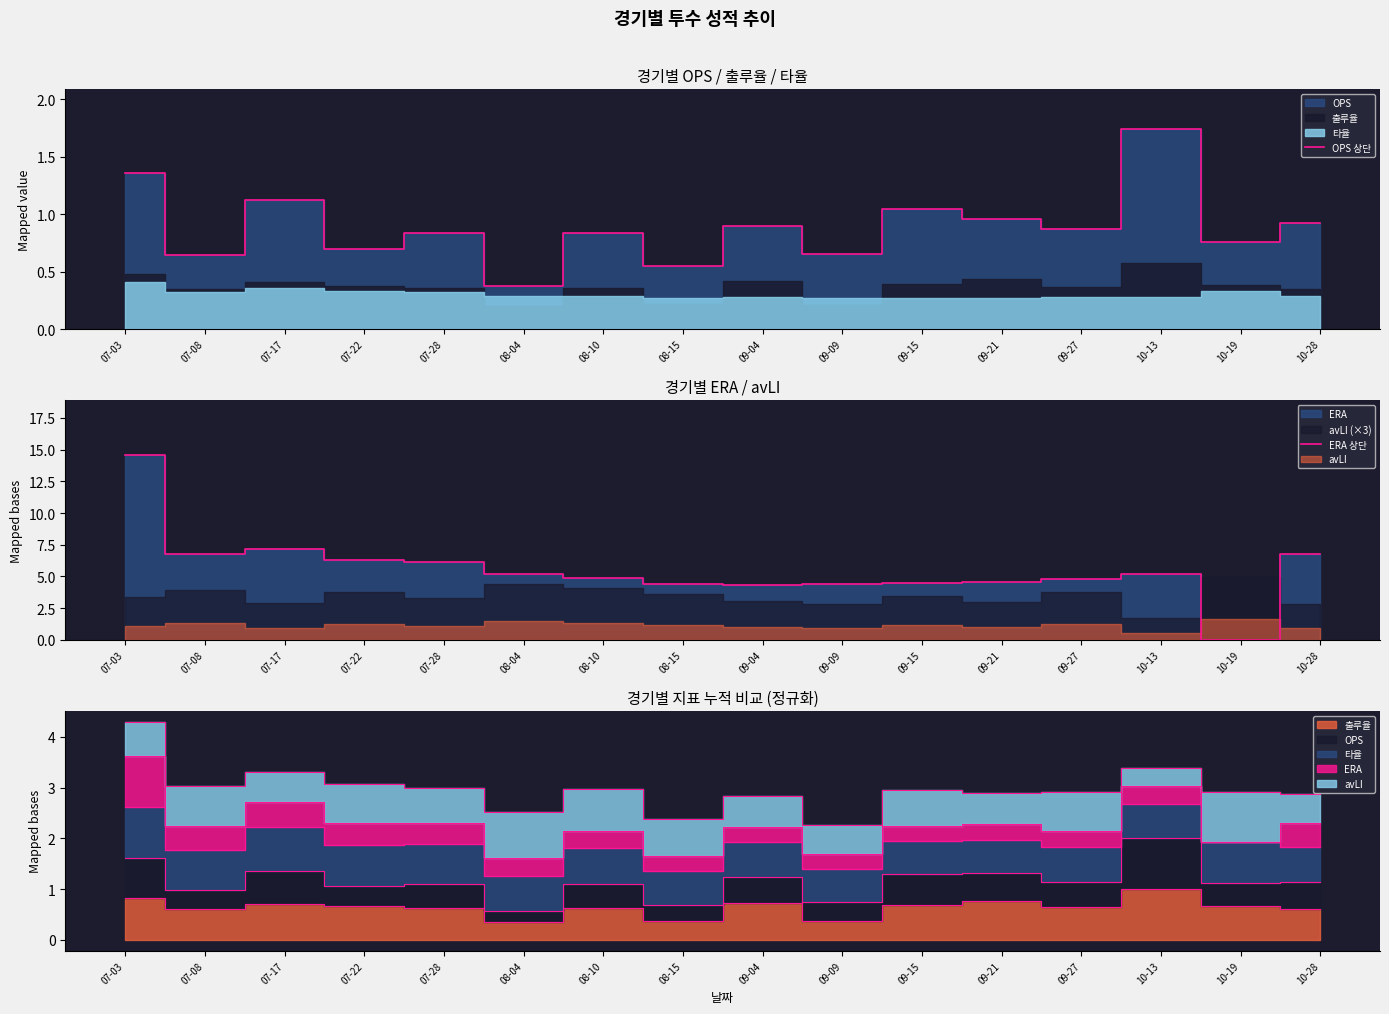

Which series has the largest range (max minus min)?

ERA 상단